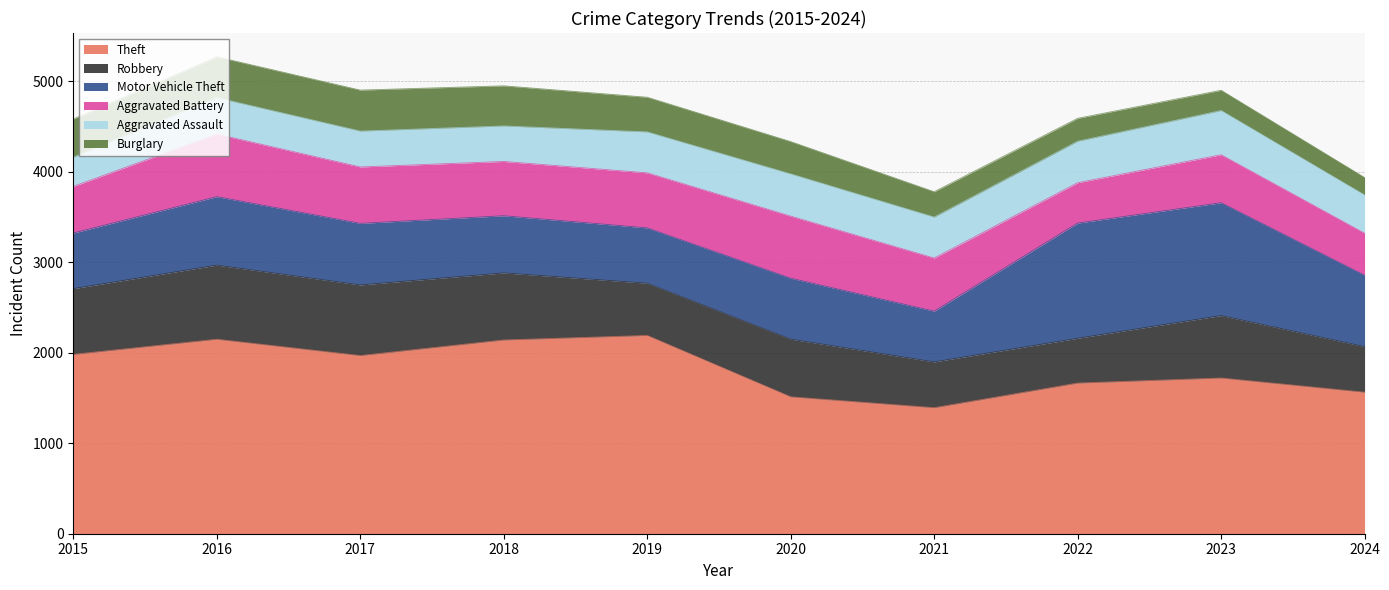

True or false: Burglary has more than 1 points higher than both neighbors.

False